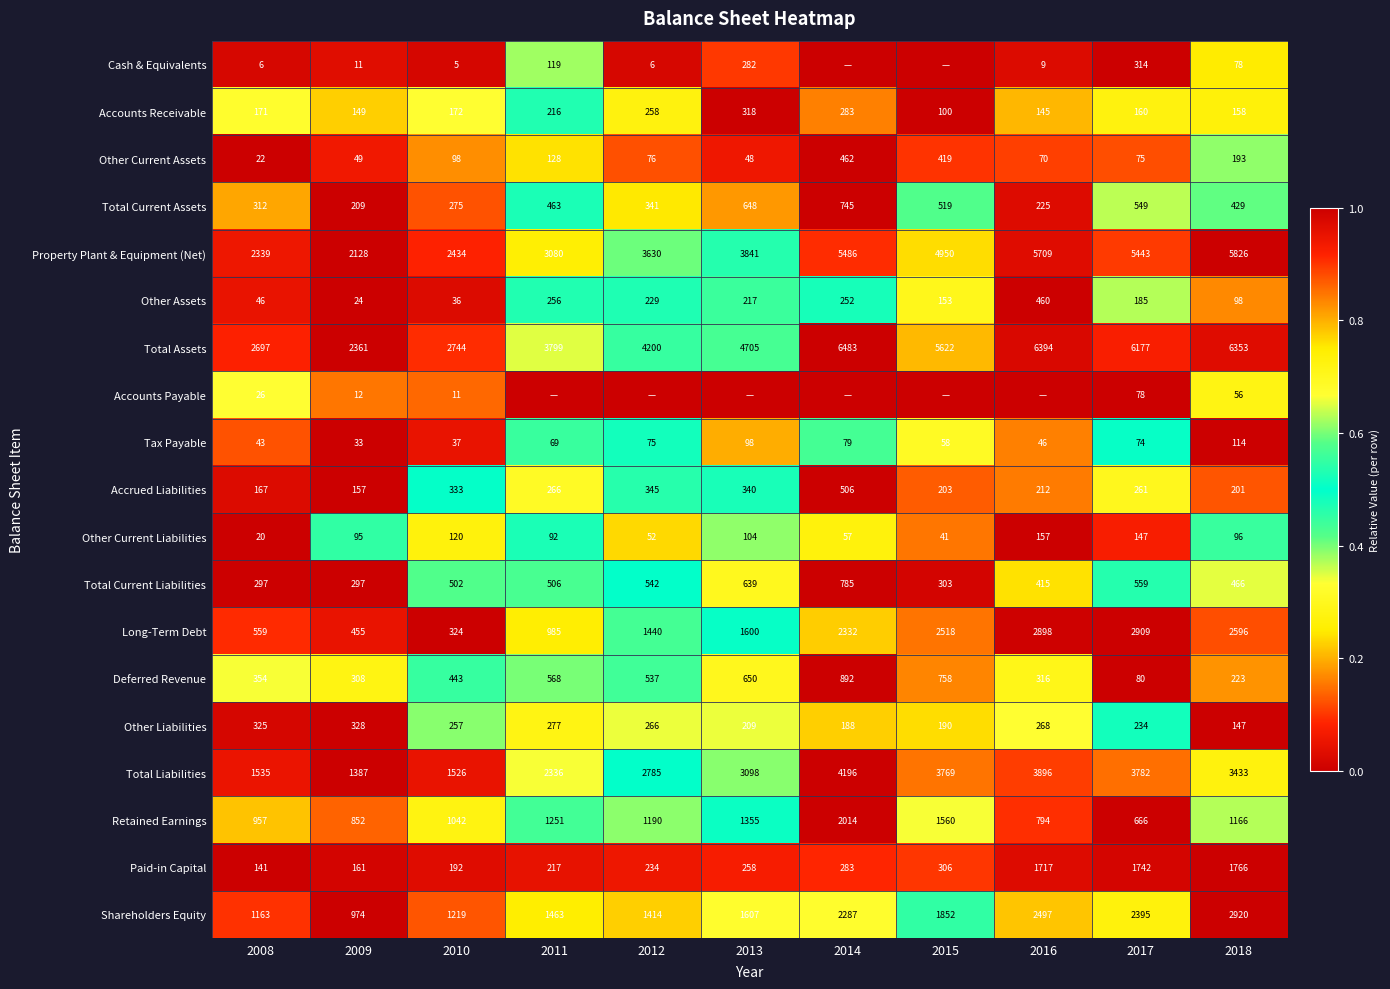

Where is Total Current Liabilities nearest to the value 541?

2012